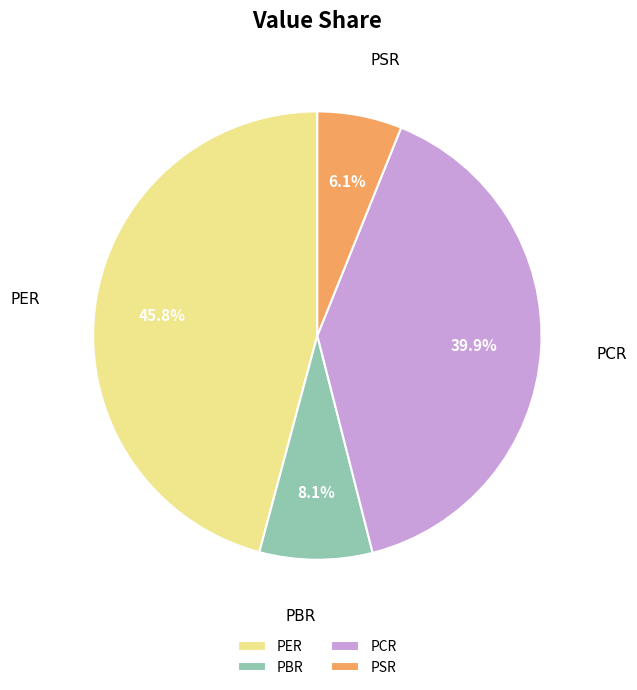

True or false: PSR accounts for 1% of the total.

False